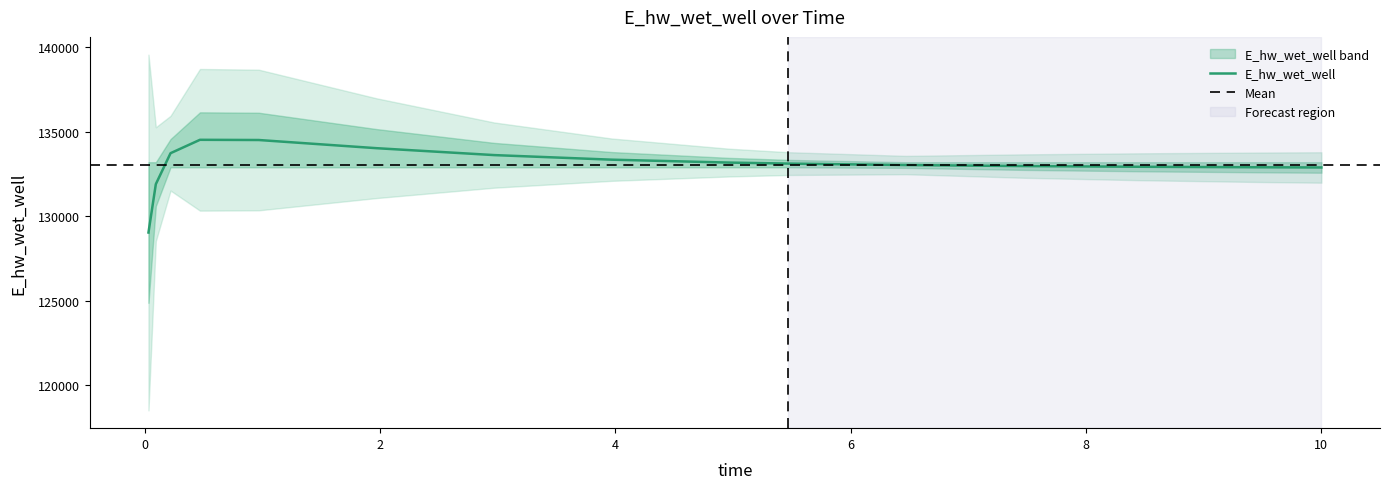

Which category has the lowest value across all series?

0.03125